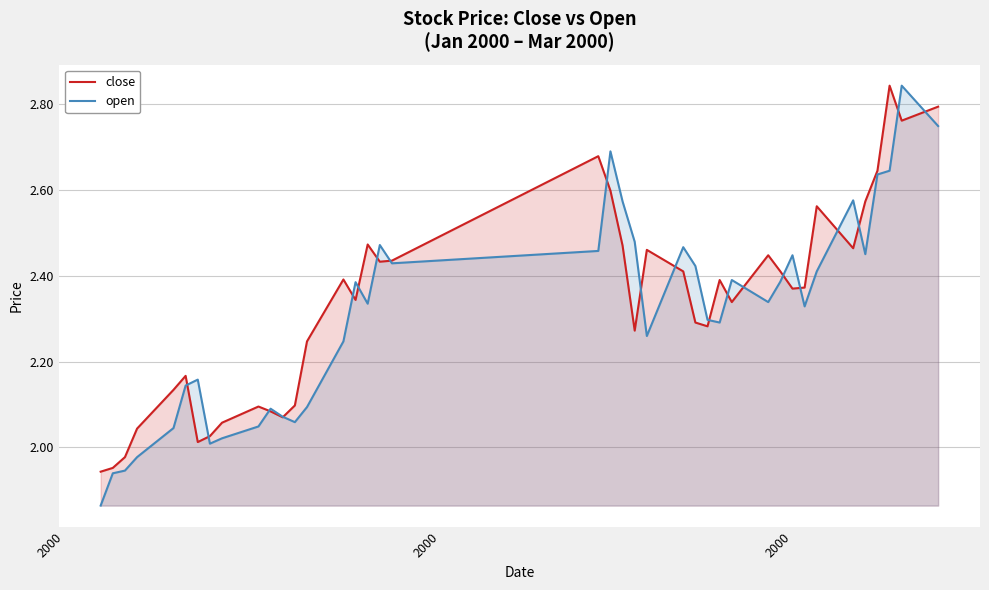

Which series has the widest spread of values?

open